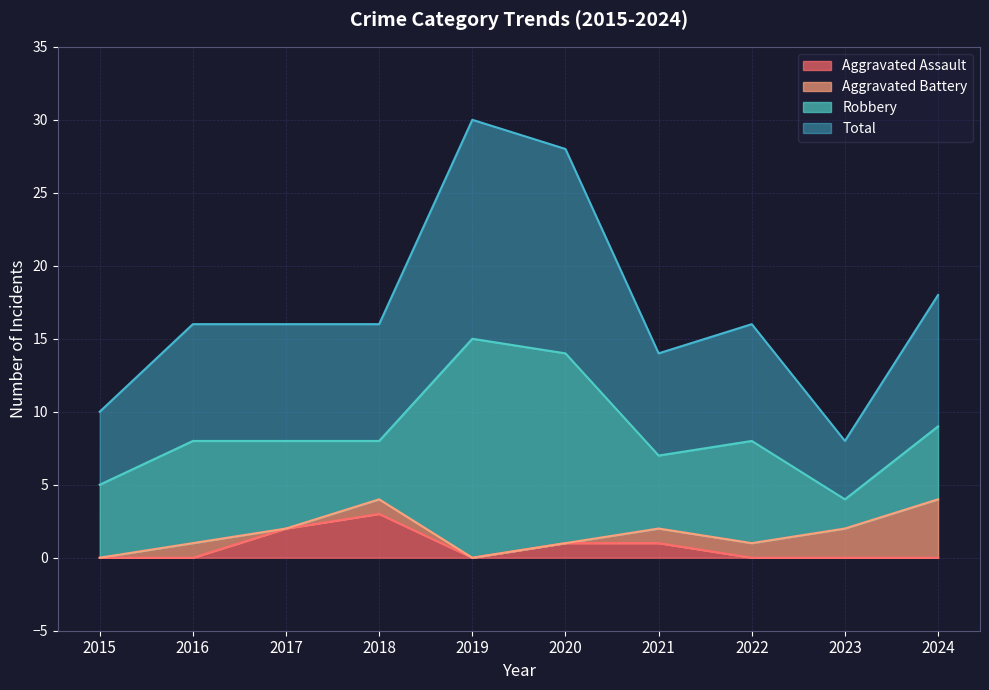

Which category has the highest value in the Aggravated Assault series?

2018